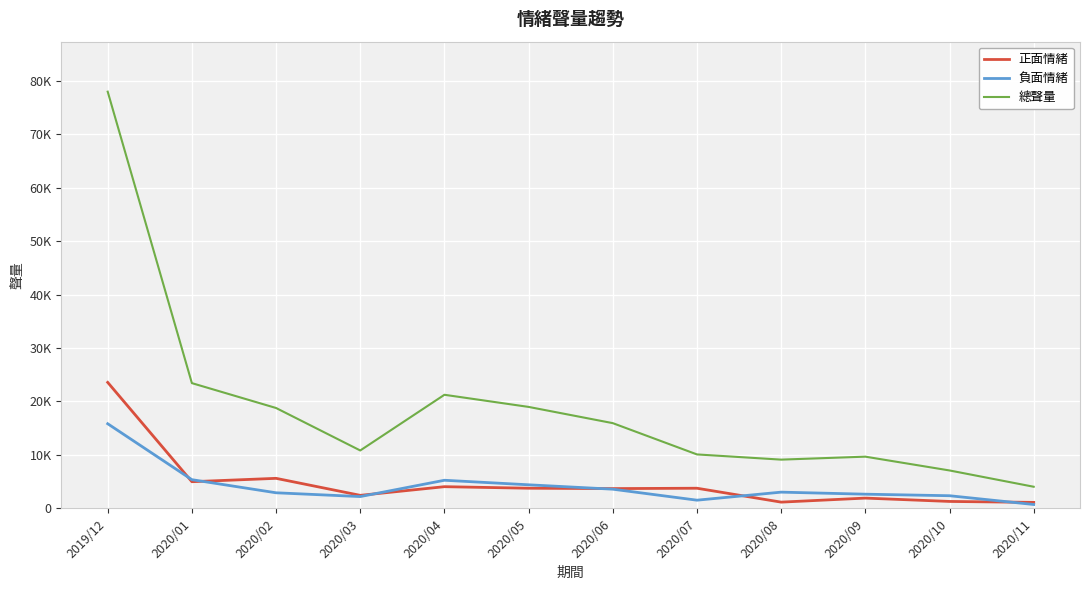

What is the highest value of the 正面情緒 series?

23572